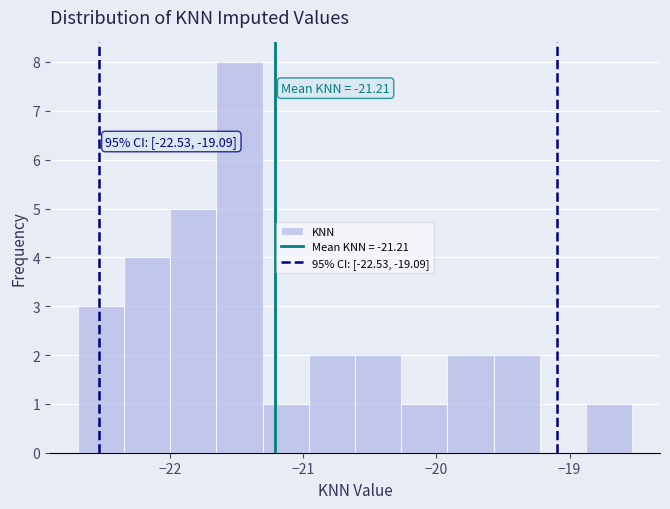

Read against the x-axis, roughly where is the centre of the tallest bar?

-21.5